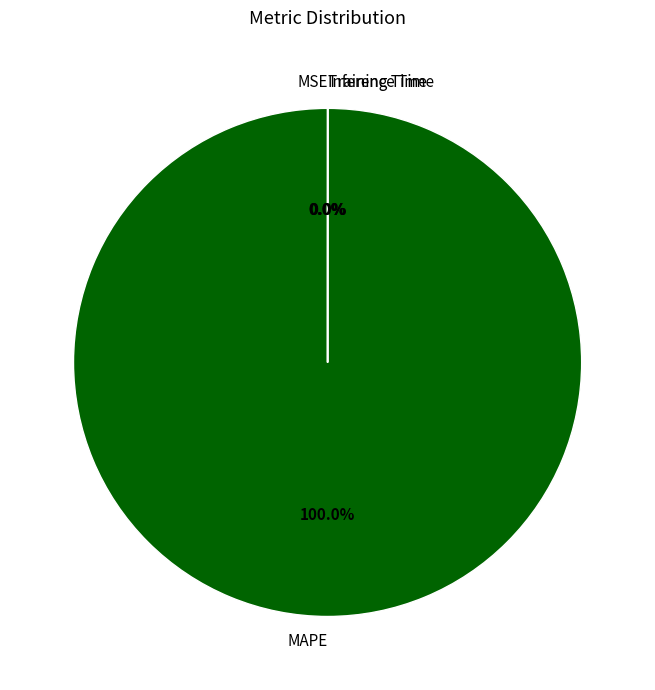

What is the majority slice?

MAPE